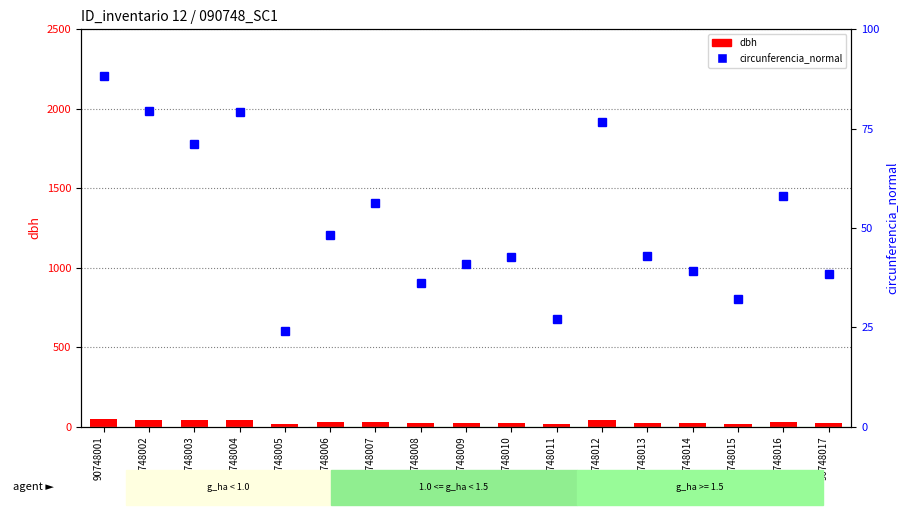

What is the lowest value of the dbh series?

13.0